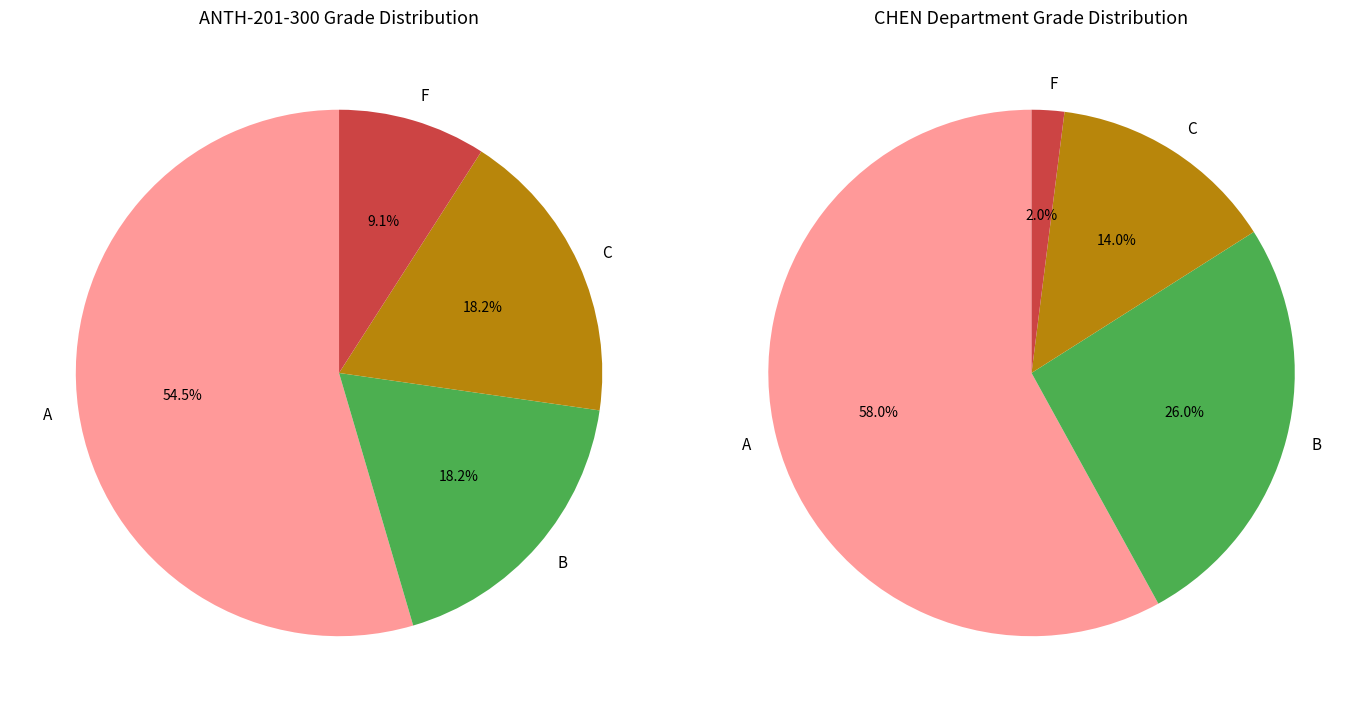

To the nearest percent, what portion does C represent?

18%